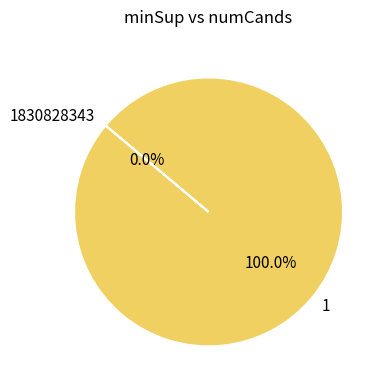

The 1 slice represents 100% of the pie. True or false?

True